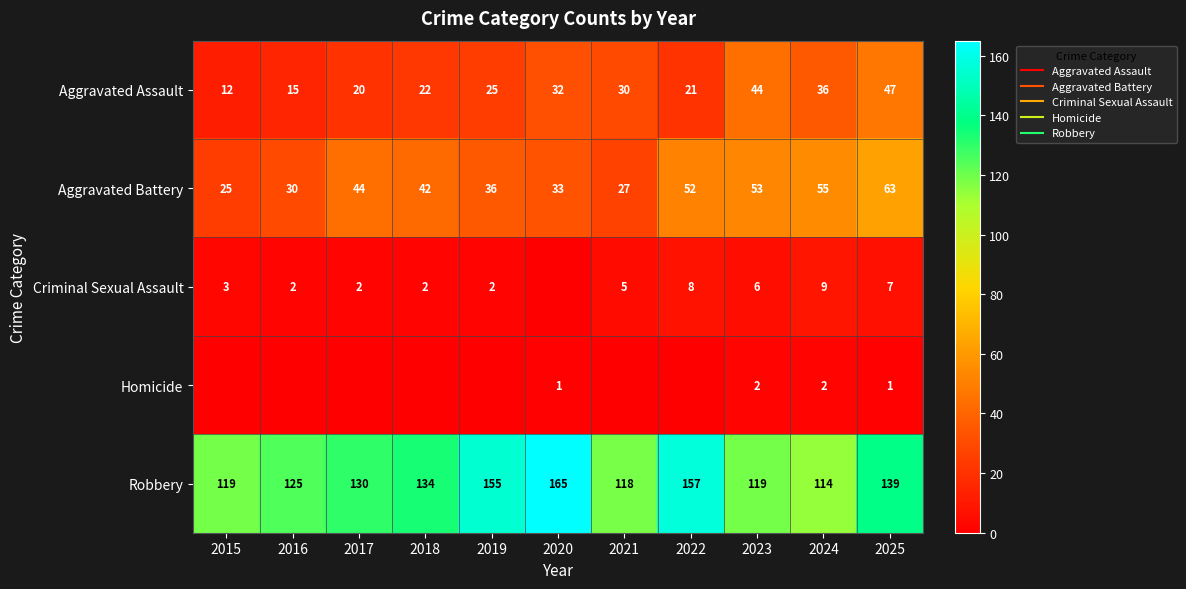

Is the value of Robbery at 2018 greater than the value of Criminal Sexual Assault at 2021?

Yes